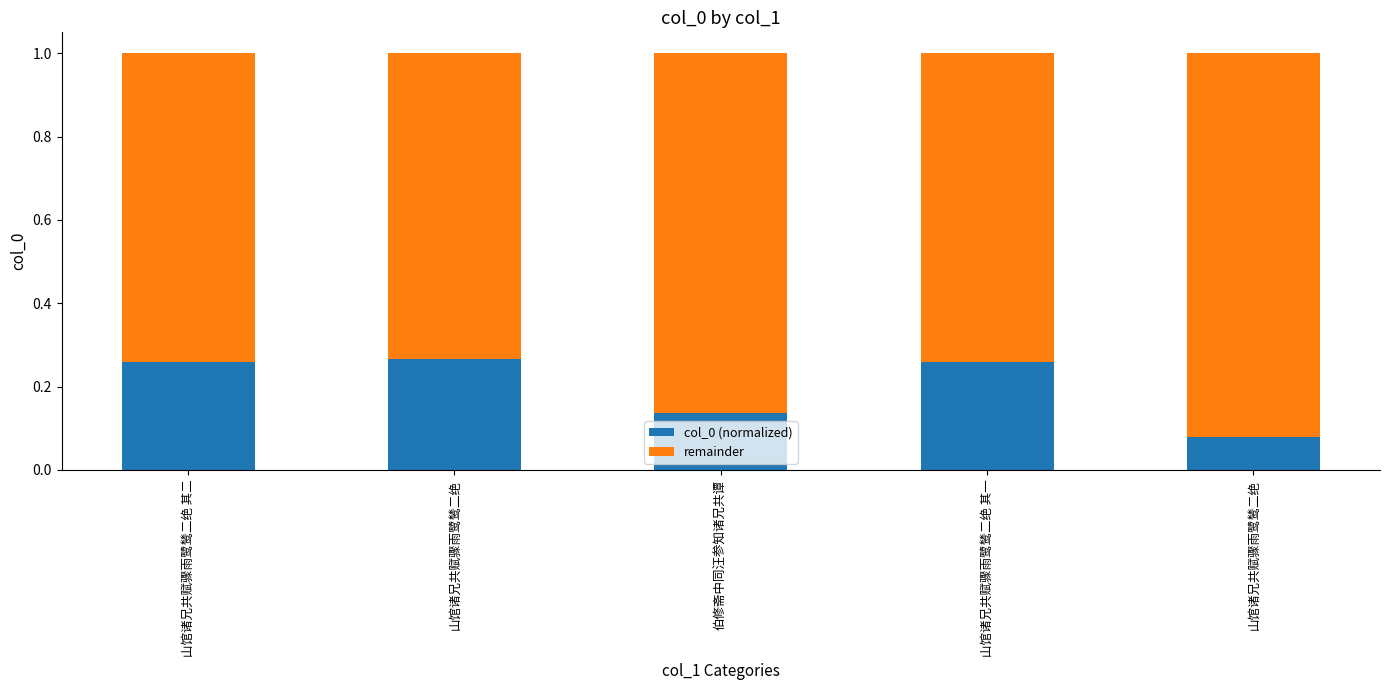

What are all the series names shown in the legend?

col_0 (normalized), remainder